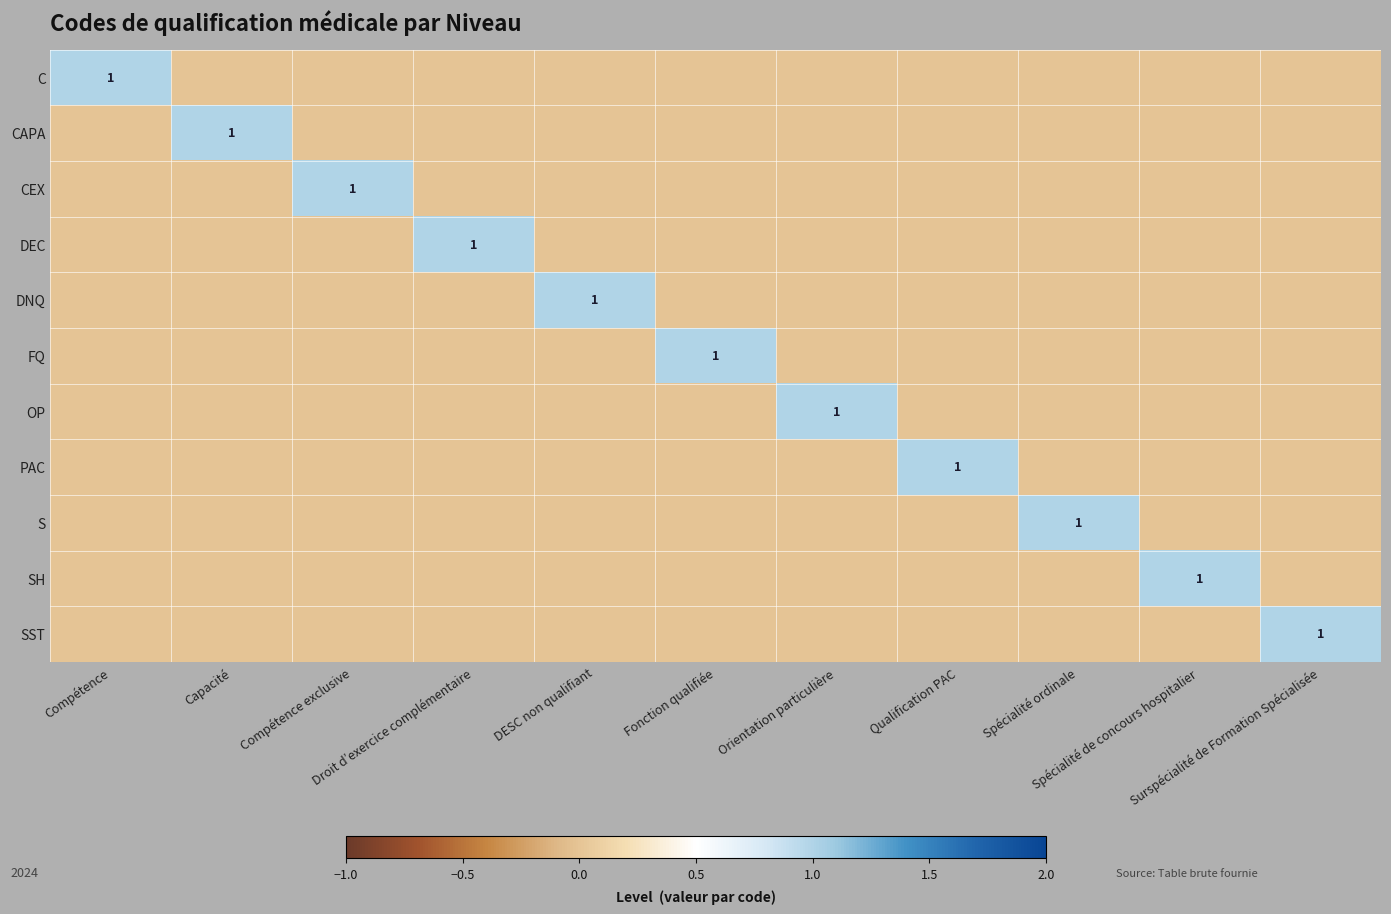

Count the number of categories in the chart.

11